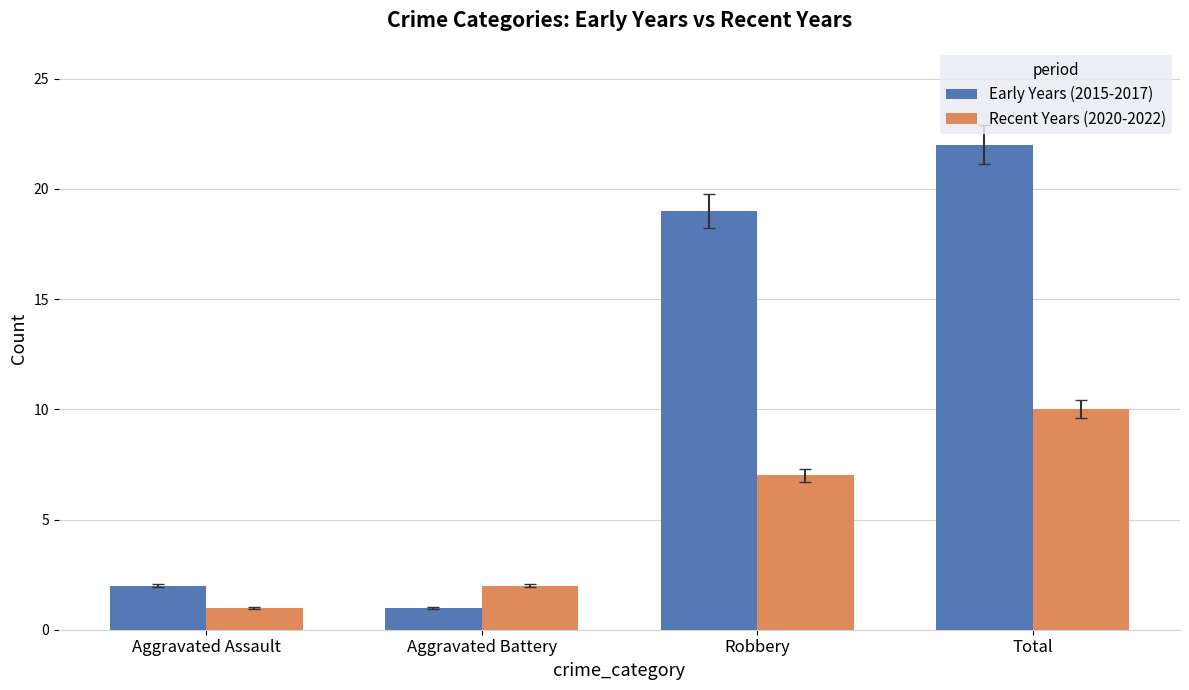

What is the minimum value for Recent Years (2020-2022)?

1